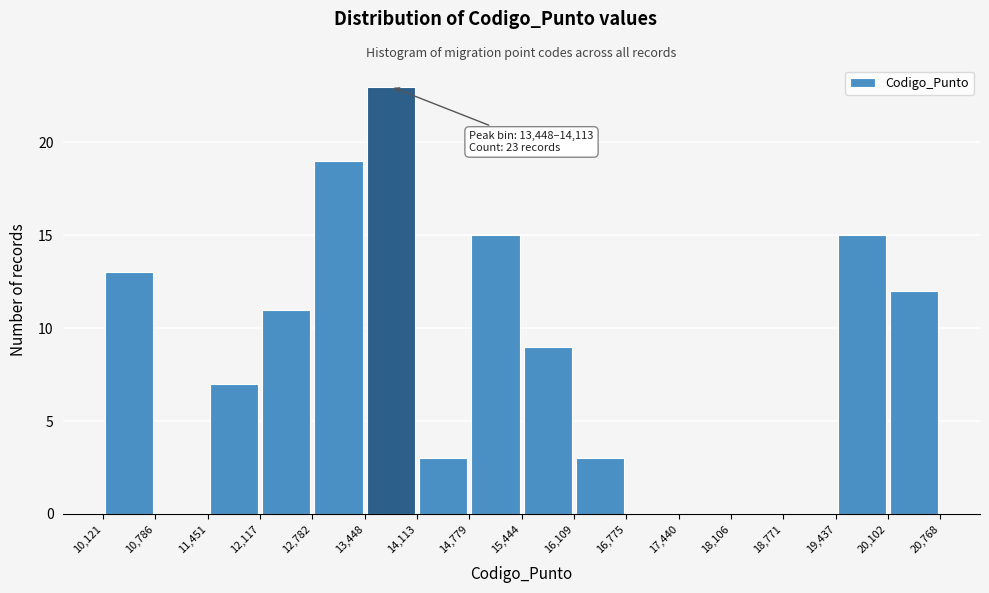

Which range on the x-axis has the tallest bar?

13,448 to 14,113